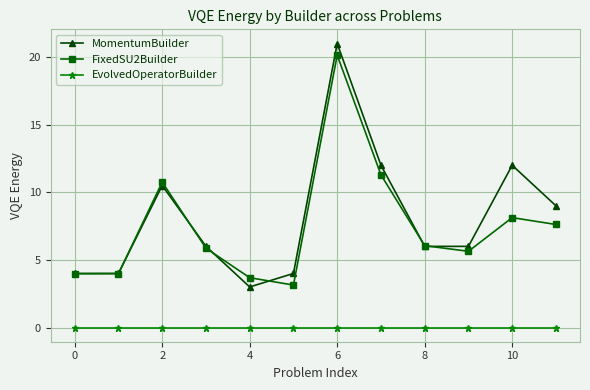

Which series has the largest total across all categories?

MomentumBuilder